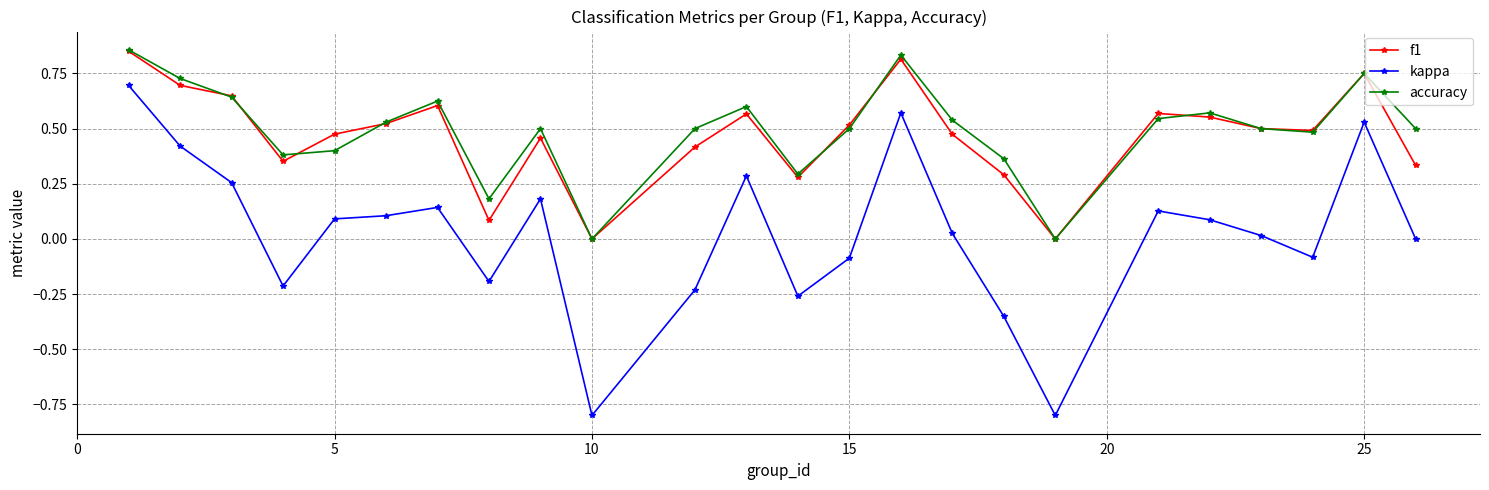

In f1, how many points are lower than both neighbors (excluding endpoints)?

6